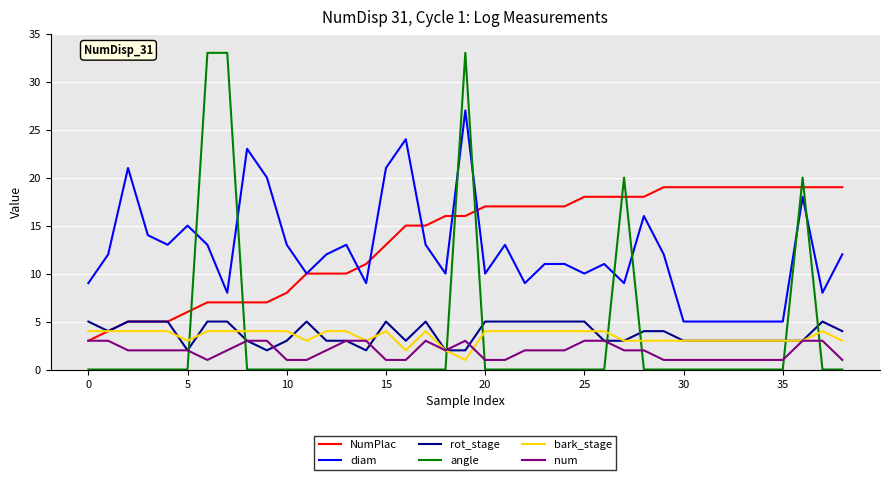

What is the sum of all bark_stage values?

135